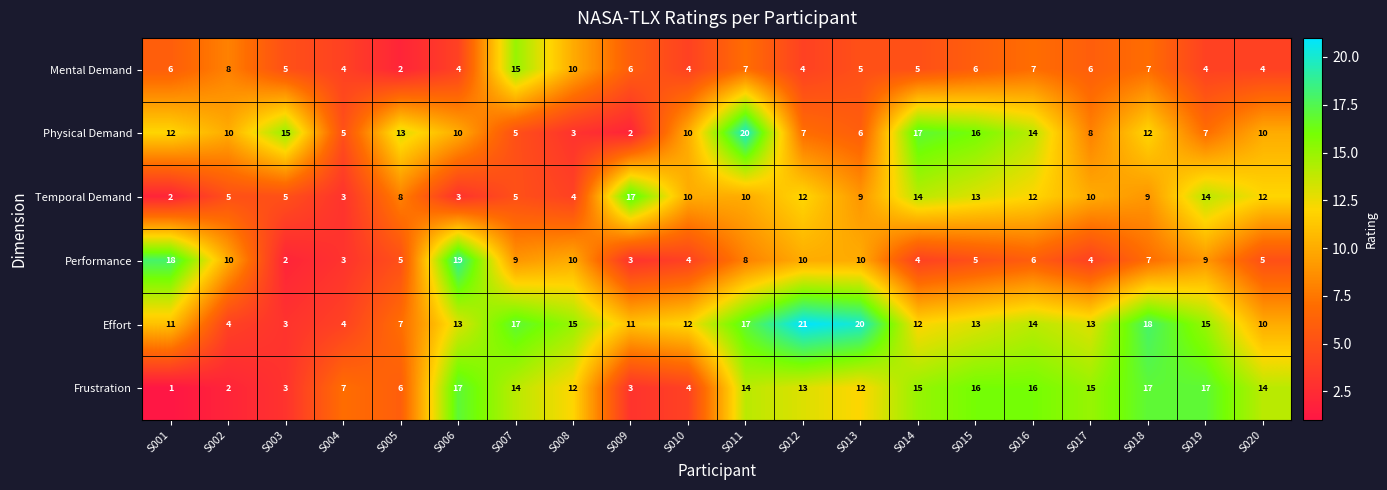

What is the total value across all series at S009?

42